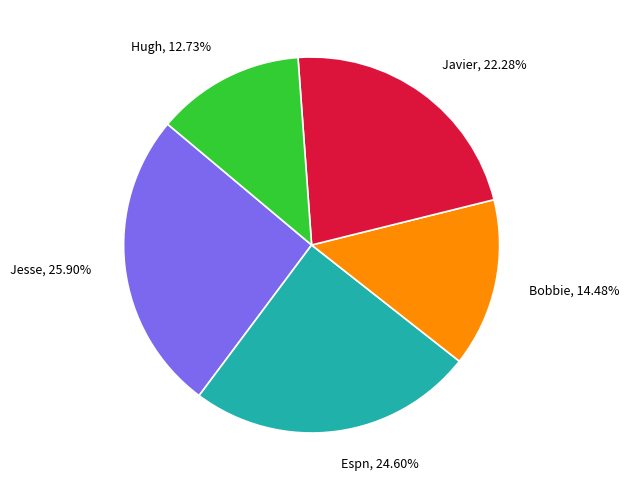

Combined, do Hugh and Javier account for over 50%?

No